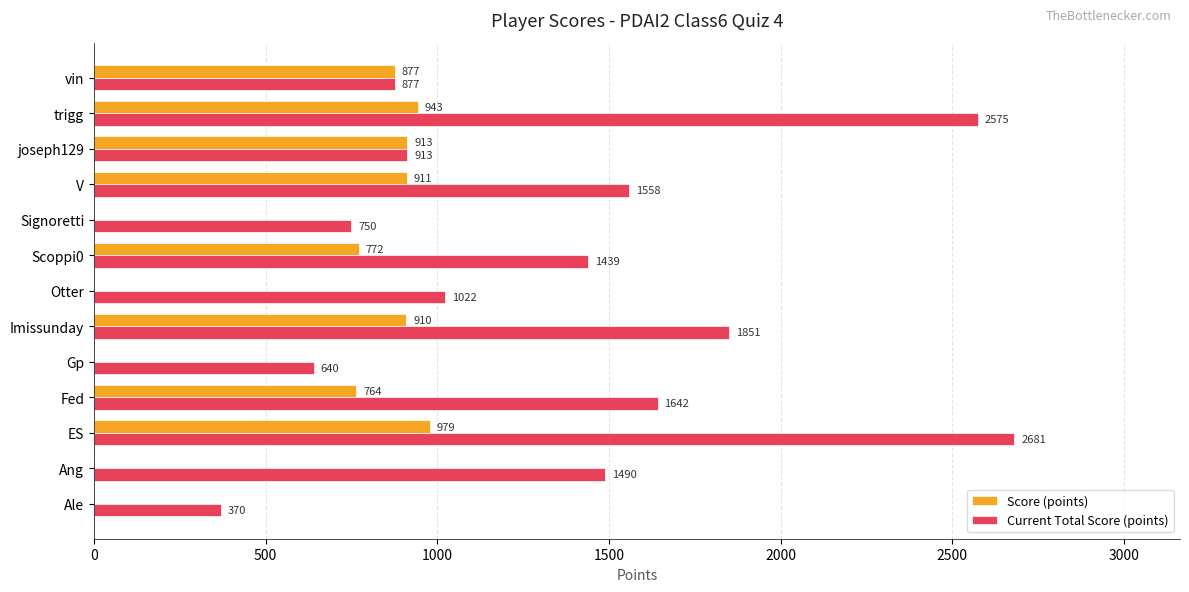

What is the sum of the Score (points) values at Fed and Ang?

764